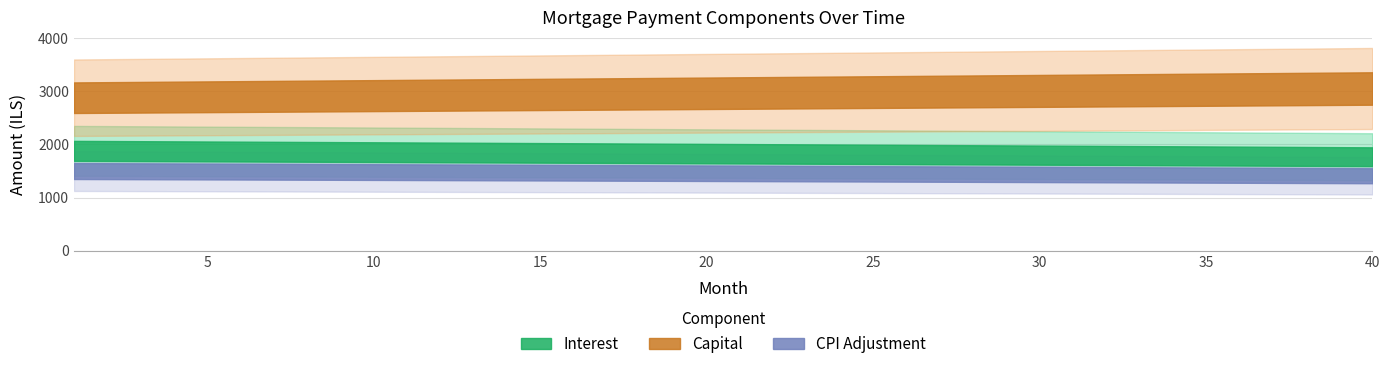

Reading right to left, transcribe all the data shown in this chart.

interest: 1767.7	1770.8	1773.9	1776.9	1779.9	1782.9	1785.9	1788.9	1791.9	1794.9	1797.8	1800.7	1803.7	1806.6	1809.5	1812.3	1815.2	1818.1	1820.9	1823.8	1826.6	1829.4	1832.2	1835.0	1837.7	1840.5	1843.2	1846.0	1848.7	1851.4	1854.1	1856.8	1859.4	1862.1	1864.8	1867.4	1870.0	1872.6	1875.2	1877.8
capital: 3051.1	3046.5	3042.0	3037.4	3032.9	3028.3	3023.8	3019.3	3014.7	3010.2	3005.7	3001.2	2996.7	2992.2	2987.8	2983.3	2978.8	2974.4	2969.9	2965.5	2961.0	2956.6	2952.1	2947.7	2943.3	2938.9	2934.5	2930.1	2925.7	2921.3	2917.0	2912.6	2908.2	2903.9	2899.5	2895.2	2890.8	2886.5	2882.2	2877.9
cpi: 1409.6	1412.1	1414.5	1417.0	1419.4	1421.8	1424.2	1426.6	1429.0	1431.4	1433.7	1436.1	1438.4	1440.8	1443.1	1445.4	1447.7	1450.0	1452.3	1454.6	1456.8	1459.1	1461.3	1463.5	1465.8	1468.0	1470.2	1472.4	1474.6	1476.7	1478.9	1481.1	1483.2	1485.3	1487.5	1489.6	1491.7	1493.8	1495.9	1497.9